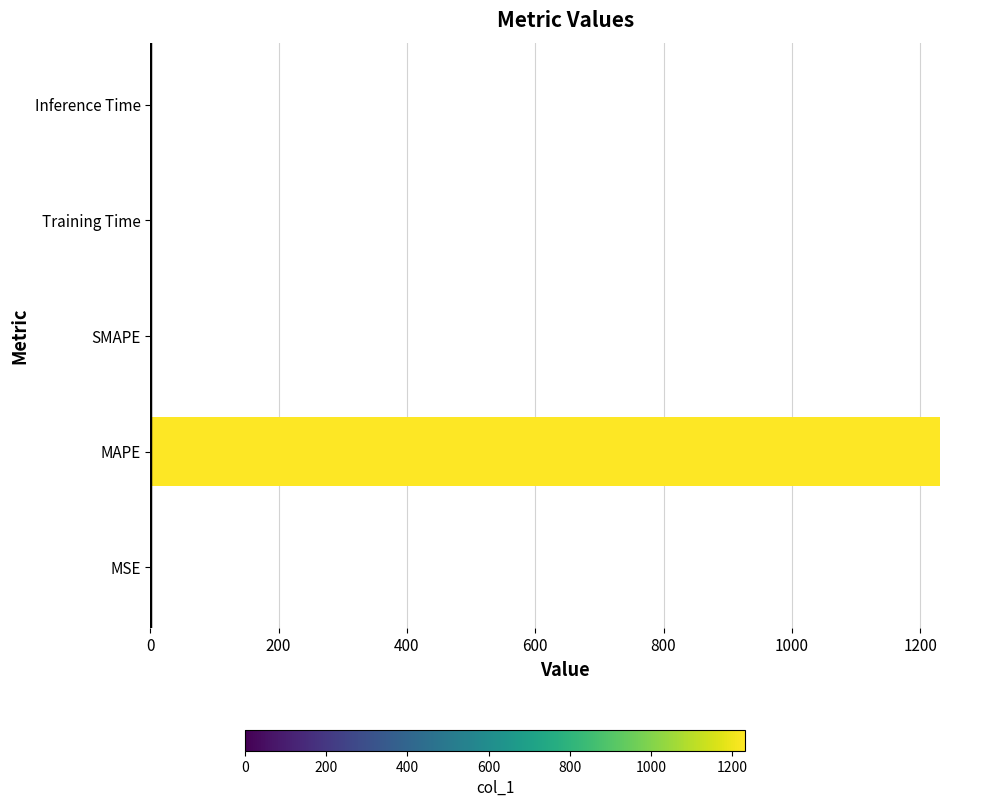

Between MSE and MAPE, which is larger?

MAPE